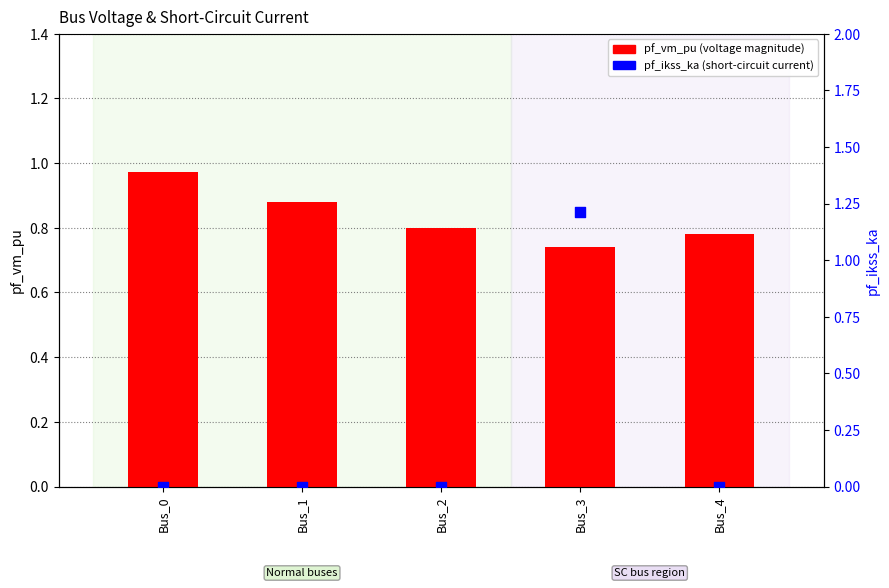

Which series has the widest spread of Y values?

pf_ikss_ka